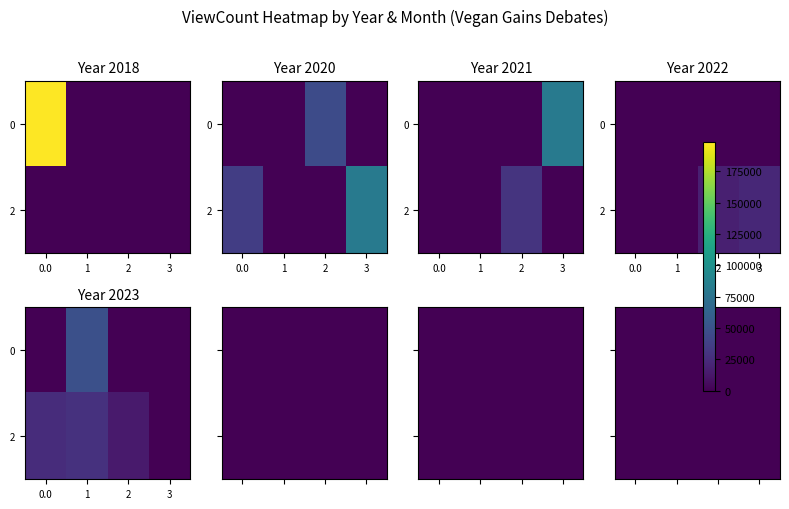

How many data points in 2023 are less than 14645?

4